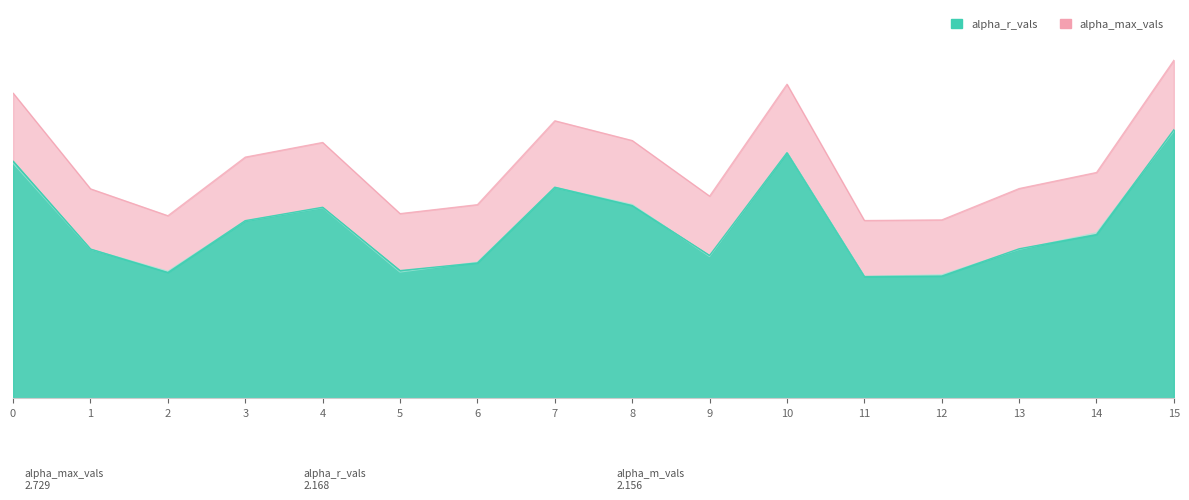

What is the sum of the alpha_r_vals values at 7 and 4?

3.2